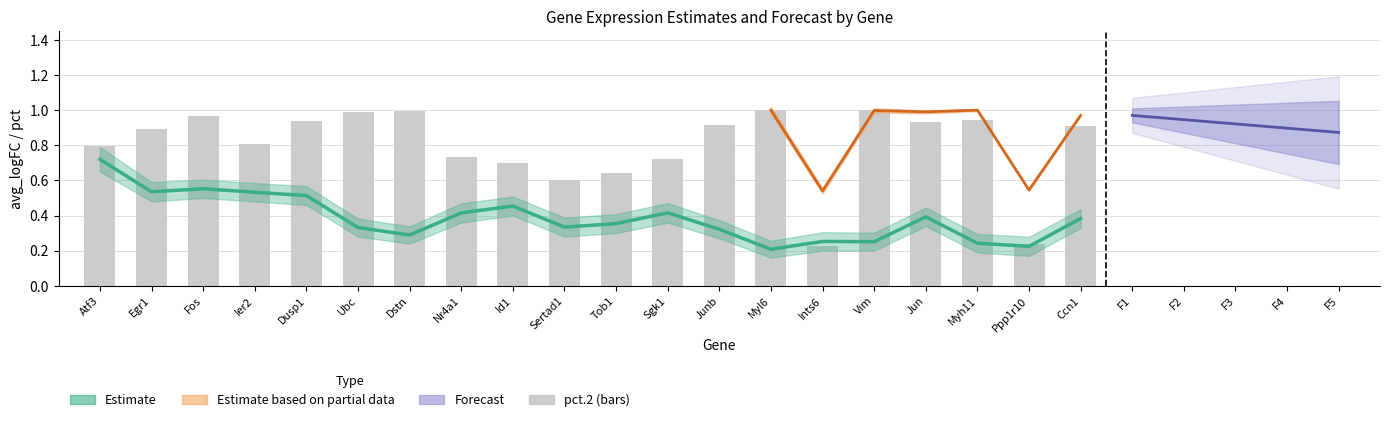

List the labels in order of value, smallest first.

Ints6, Ppp1r10, Sertad1, Tob1, Id1, Sgk1, Nr4a1, Atf3, Ier2, Egr1, Ccn1, Junb, Jun, Dusp1, Myh11, Fos, Ubc, Dstn, Vim, Myl6